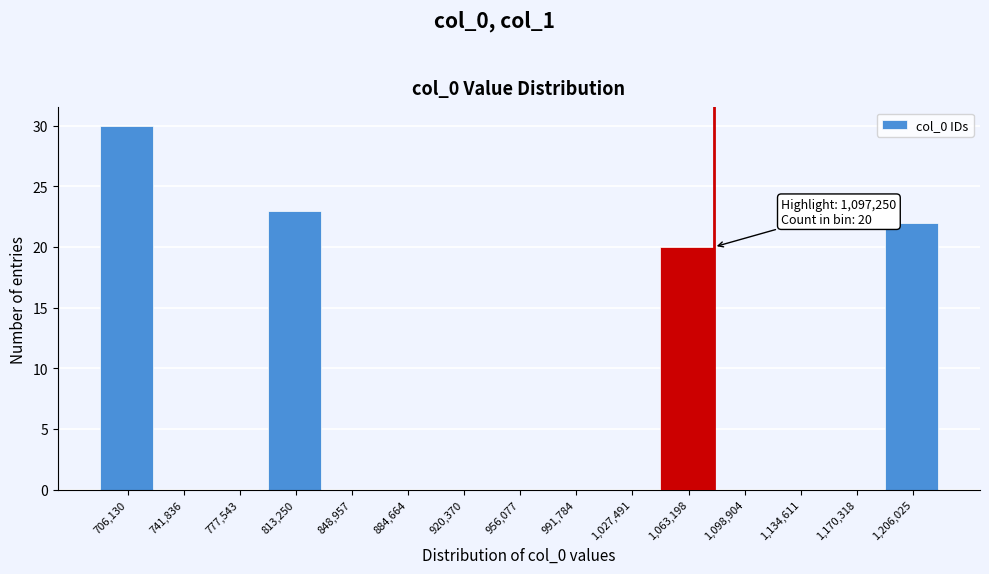

Reading left to right, extract all data points from this chart.

706,130=30	741,836=0	777,543=0	813,250=23	848,957=0	884,664=0	920,370=0	956,077=0	991,784=0	1,027,491=0	1,063,198=20	1,098,904=0	1,134,611=0	1,170,318=0	1,206,025=22